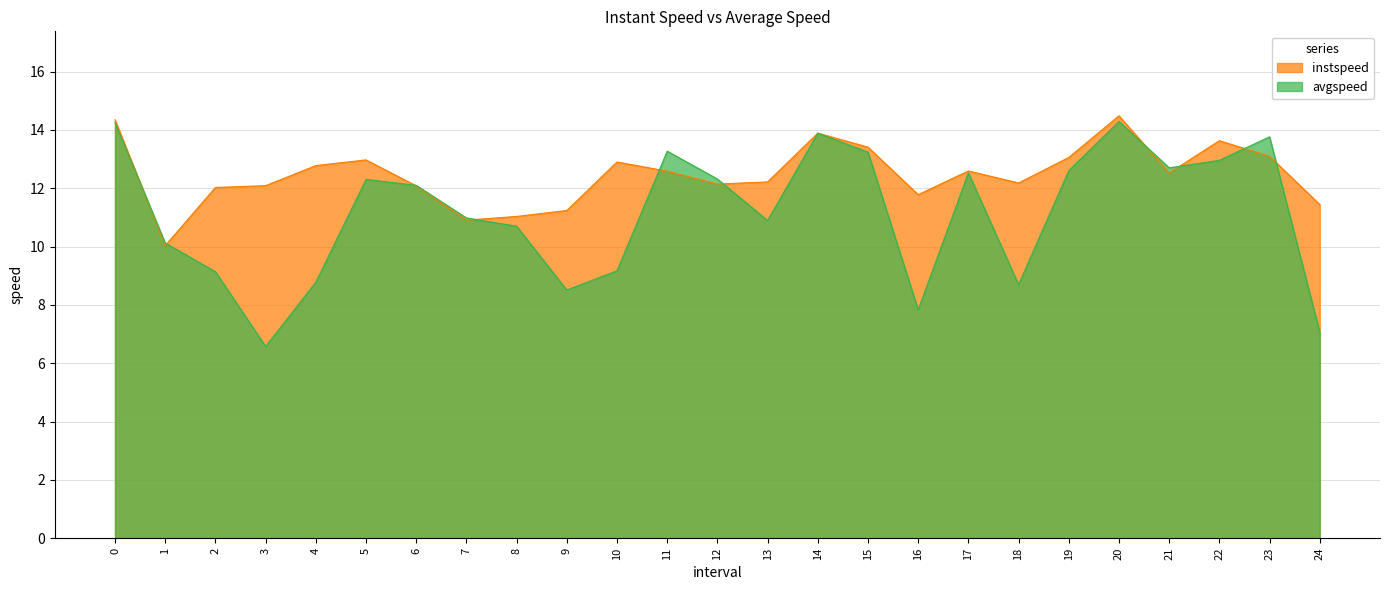

How many times do instspeed and avgspeed cross each other?

10